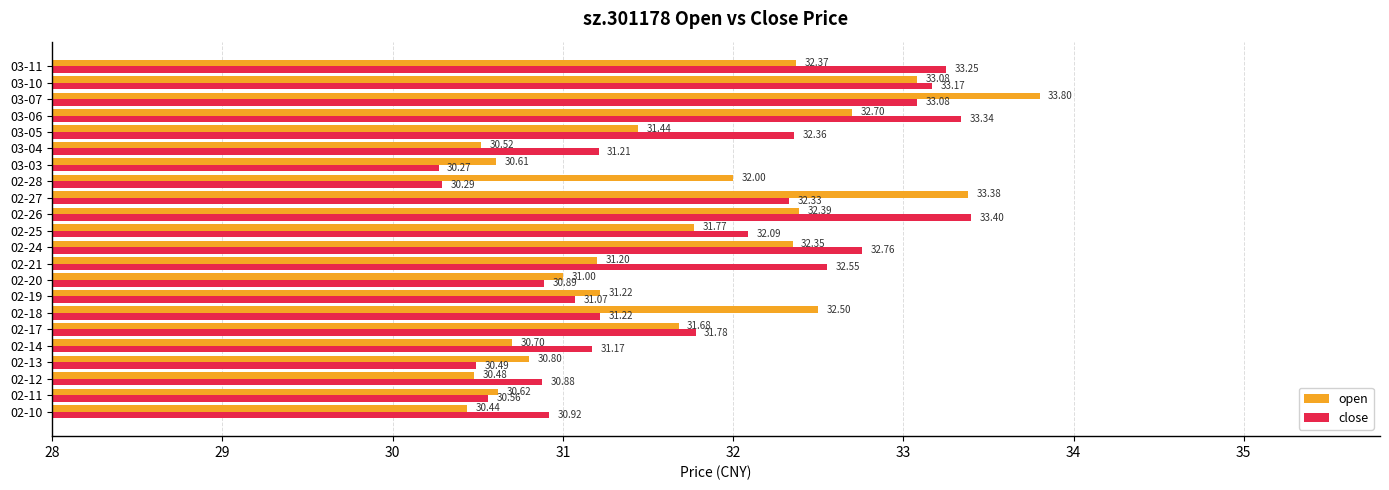

Between 02-24 and 03-03, which series saw the biggest shift?

close